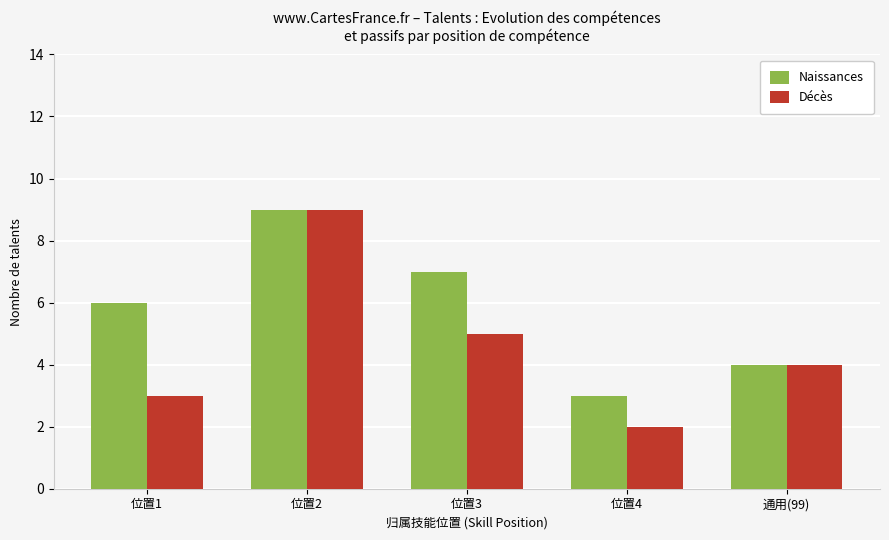

How many distinct data groups are displayed?

2